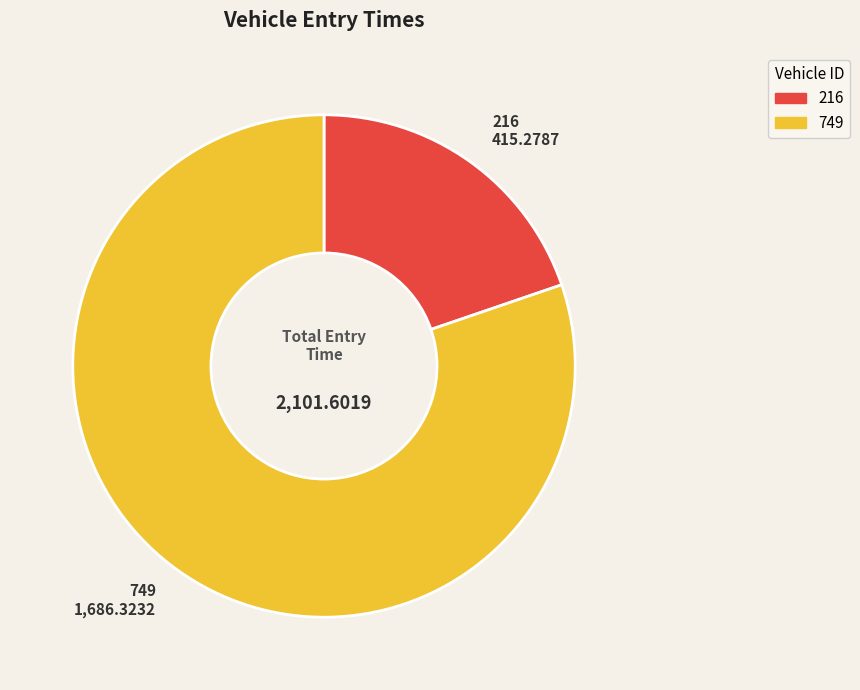

Does 216 represent more than half of the total?

No